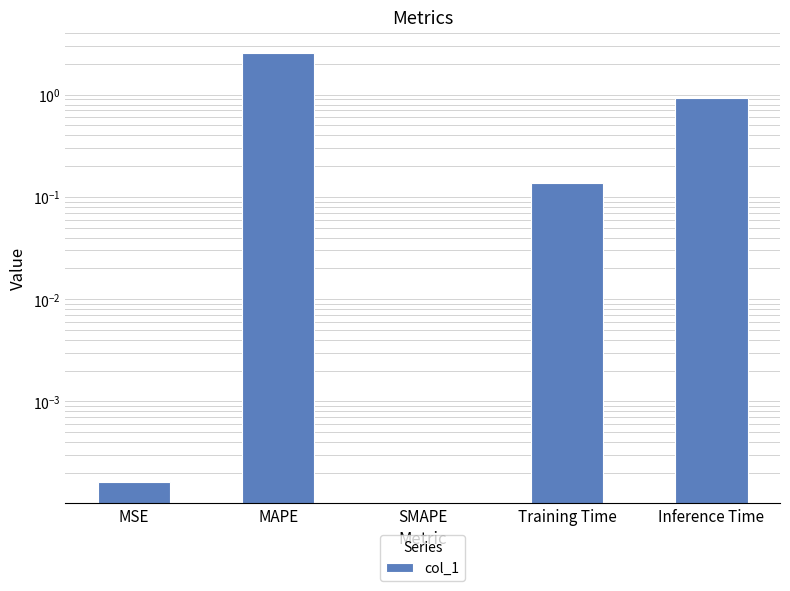

Which category has the highest value across all series?

MAPE